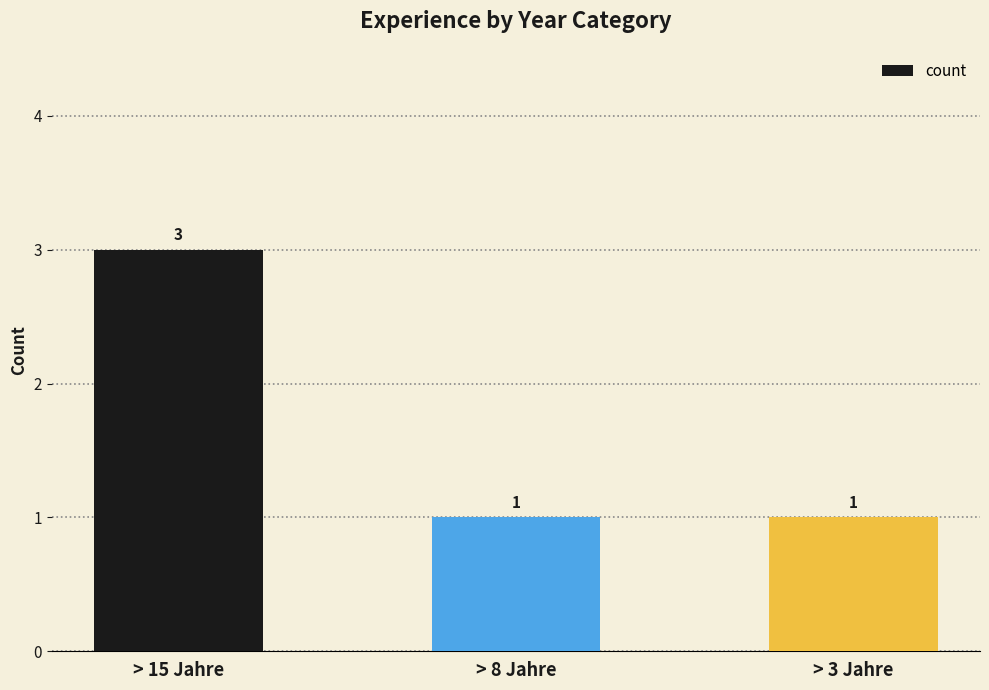

Reading left to right, transcribe all the data shown in this chart.

> 15 Jahre=3	> 8 Jahre=1	> 3 Jahre=1